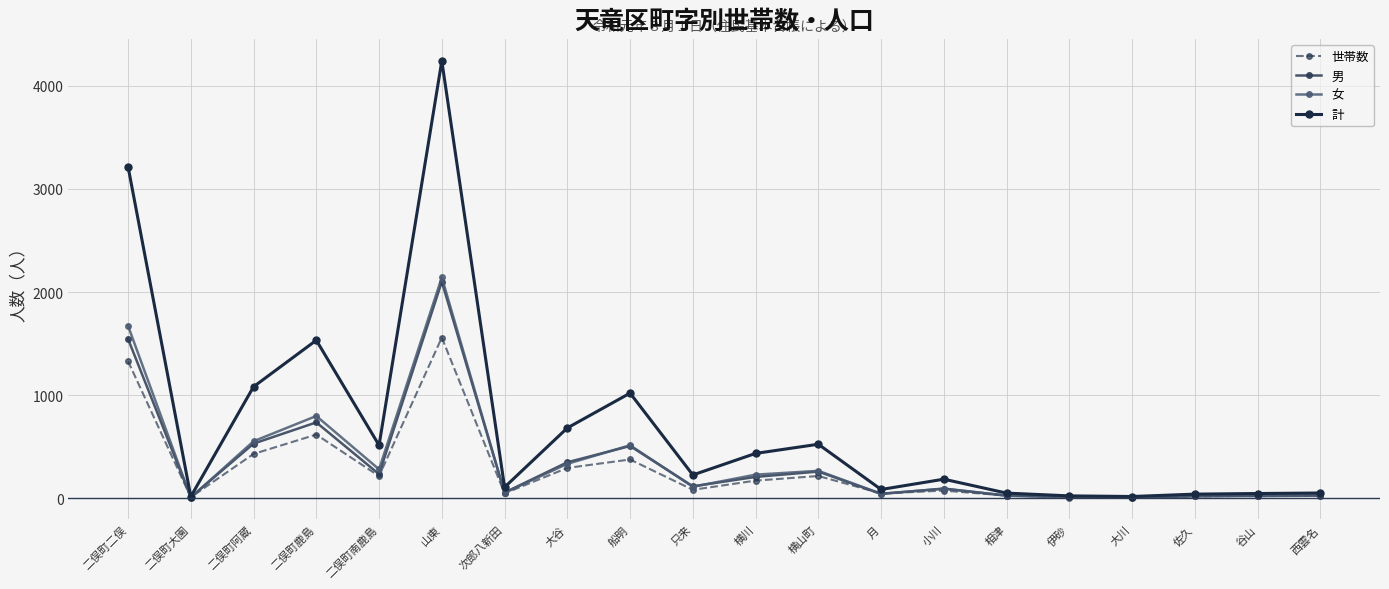

What position from the left is 小川?

14